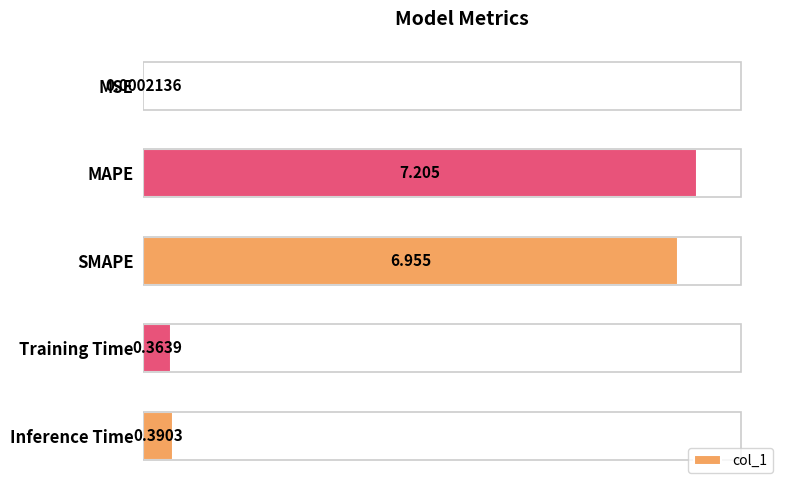

How many data points does each series have?

5